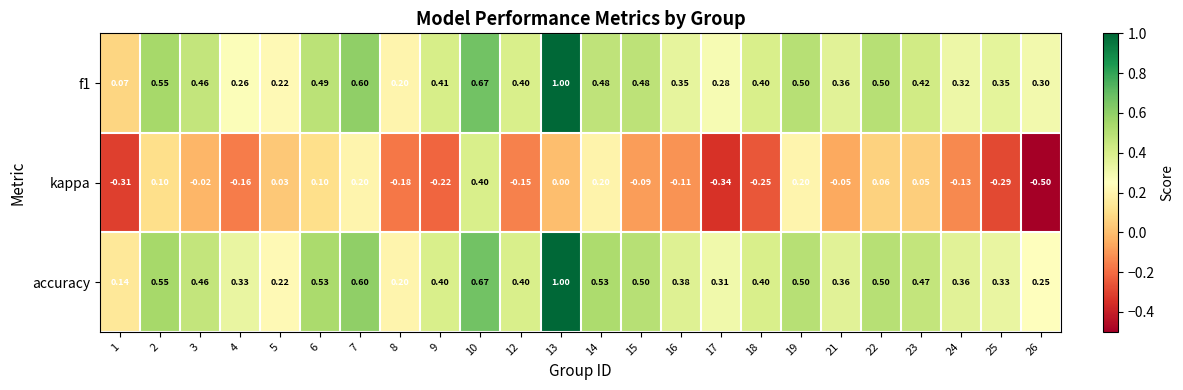

Which series has the largest total across all categories?

accuracy